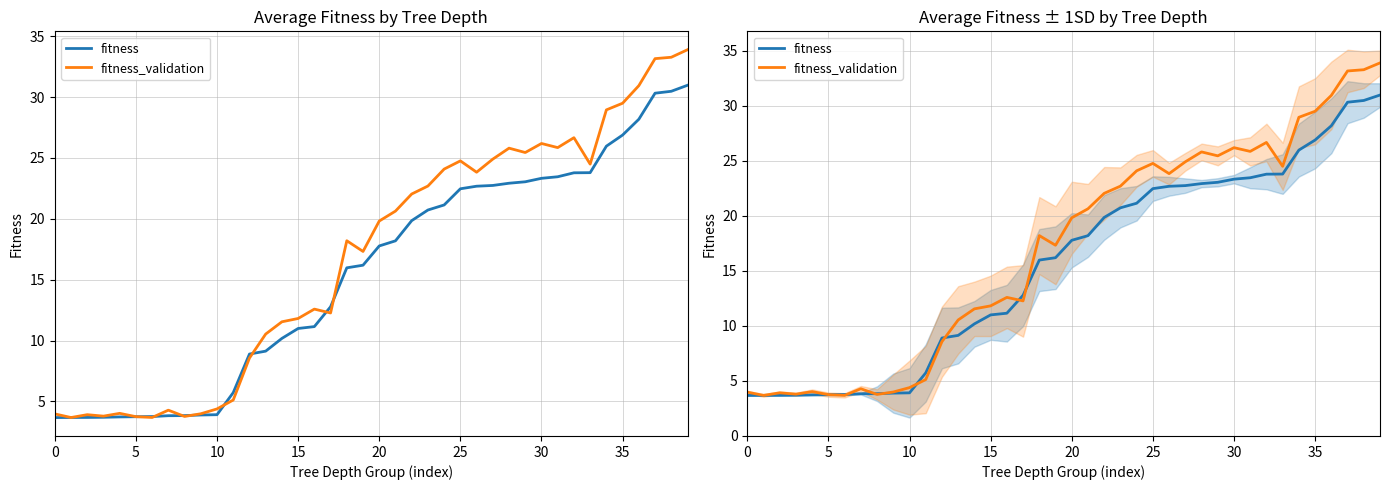

What is the approximate value of fitness at 14?

10.2